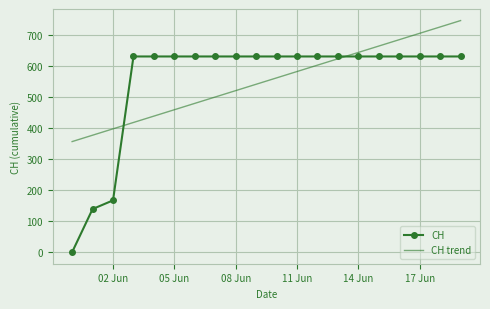

Which series has the widest spread of values?

CH